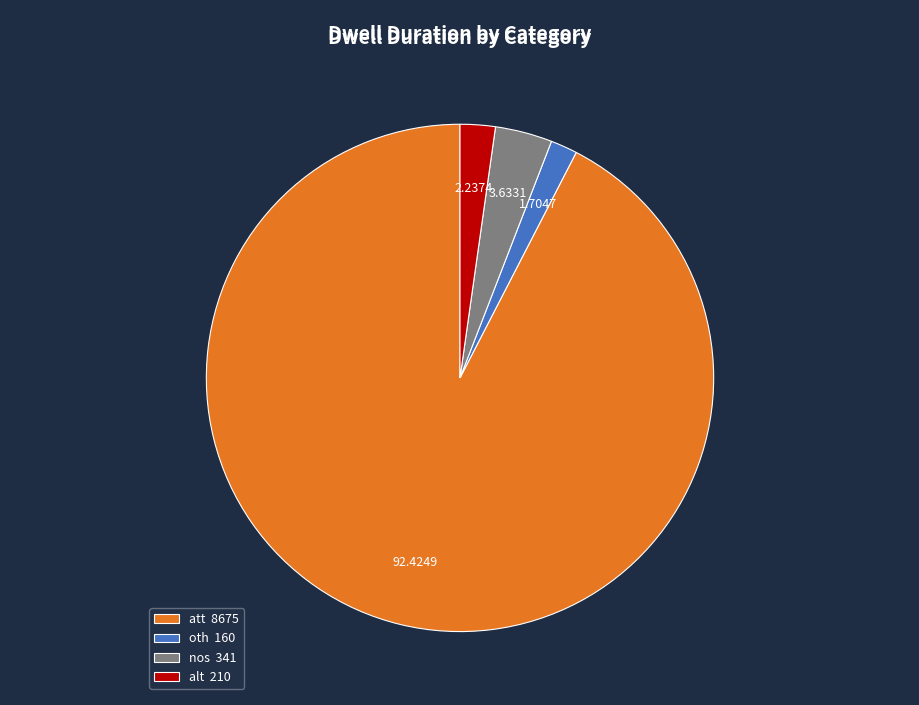

Is it true that att is 85% of the pie?

False